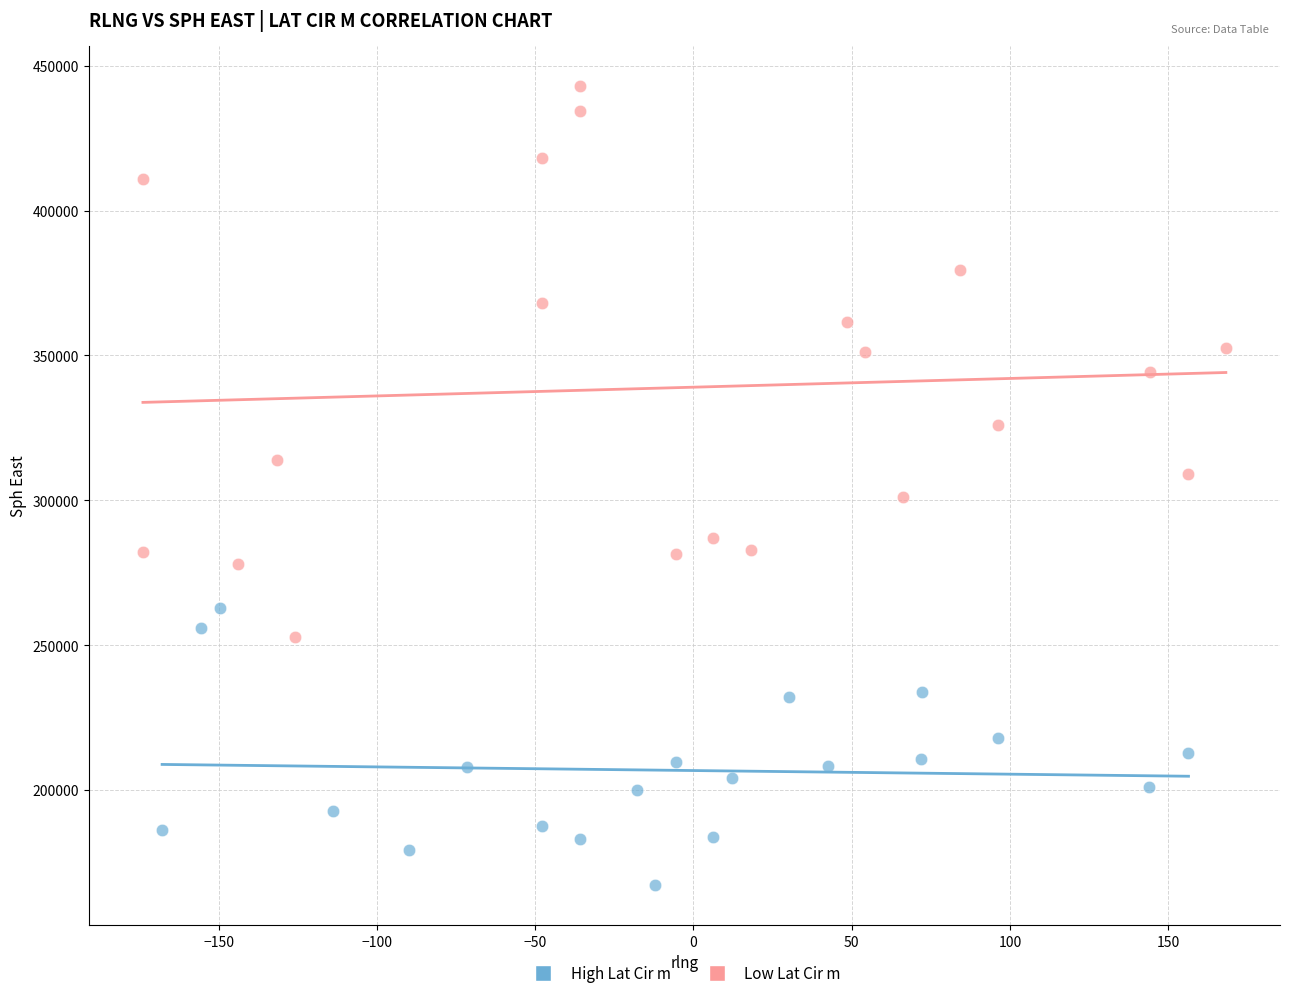

Which series has the largest Y range (max minus min)?

Low Lat Cir m